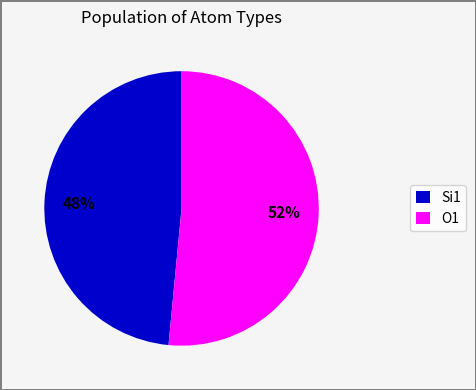

How many slices are in this pie chart?

2